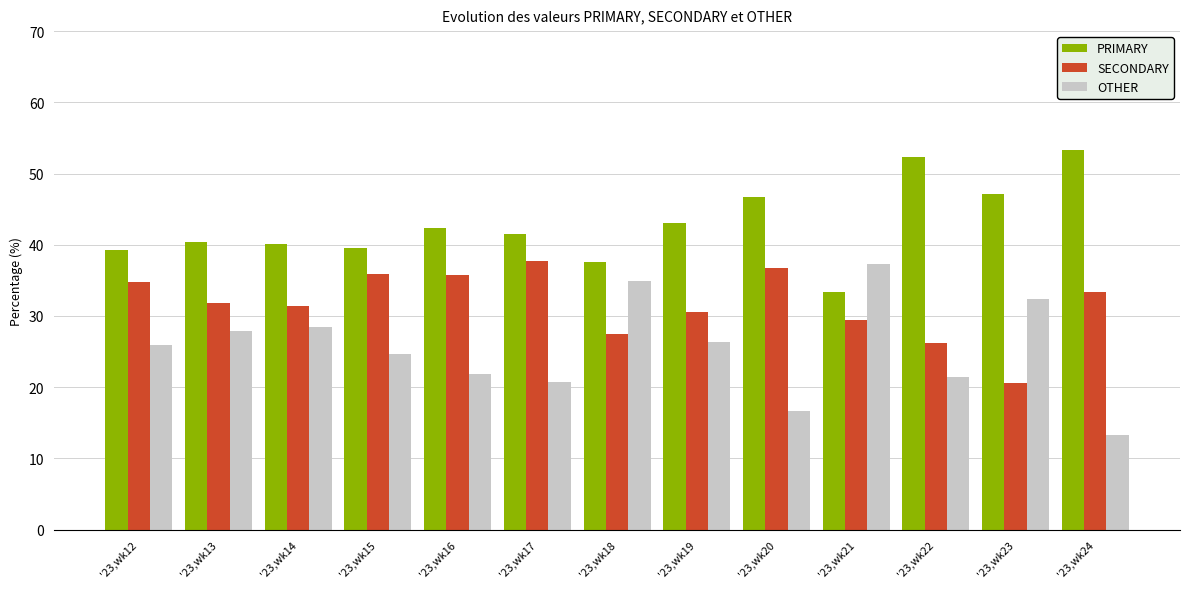

What value does the OTHER series have at '23,wk13?

27.9